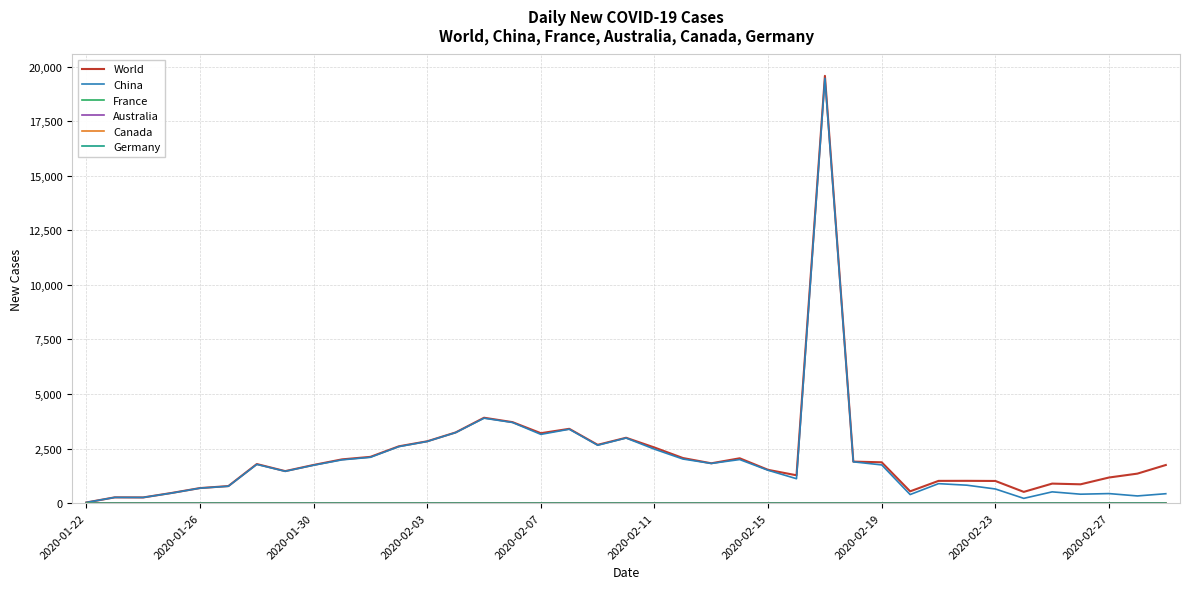

What is the maximum value shown in the chart?

19572